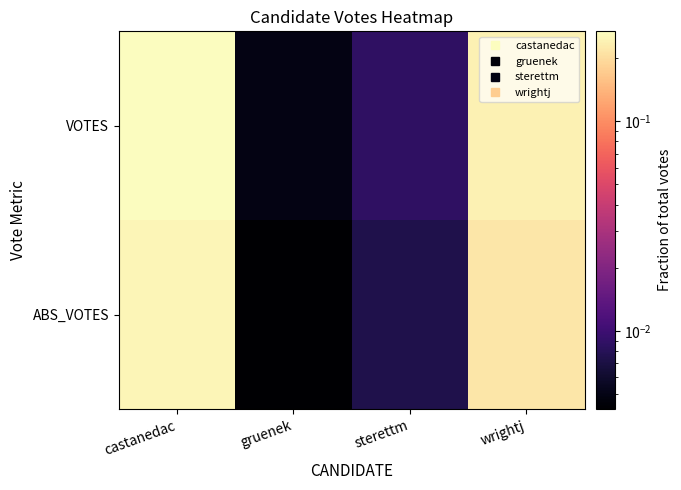

Between castanedac and wrightj, which series saw the biggest shift?

VOTES